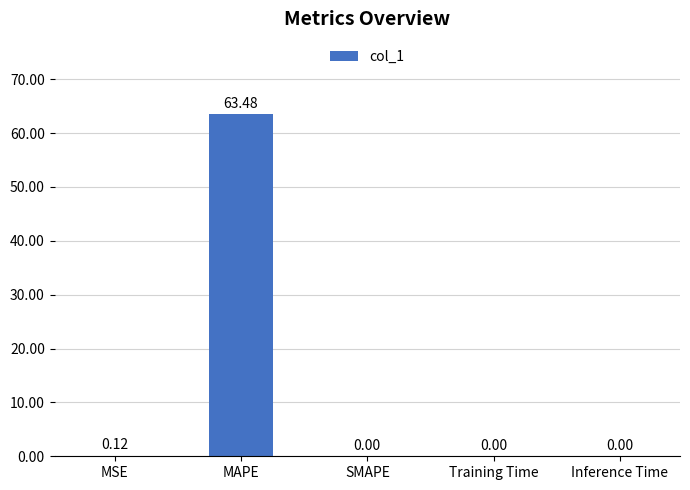

Which label corresponds to the largest value in the chart?

MAPE